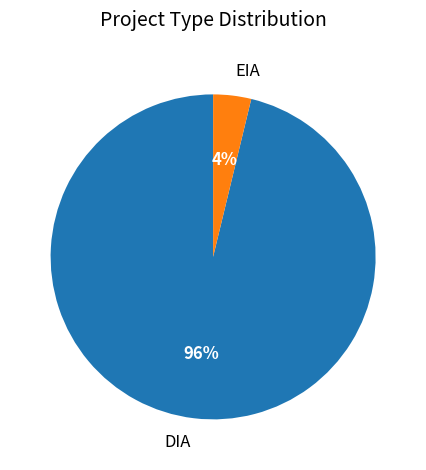

What is the largest slice in the pie chart?

DIA